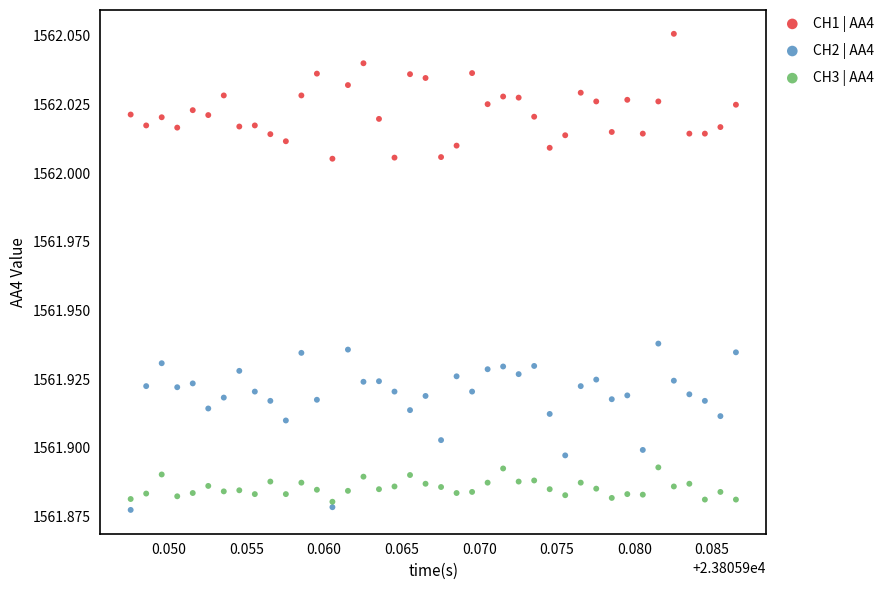

Which series contains the lowest Y value?

CH2 | AA4